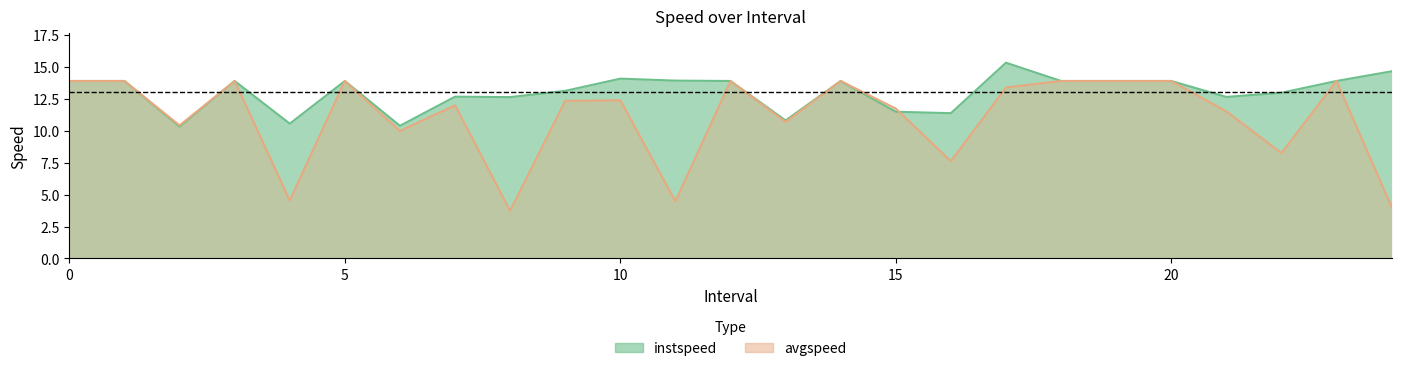

Which has a higher value, 22.0 or 5?

5